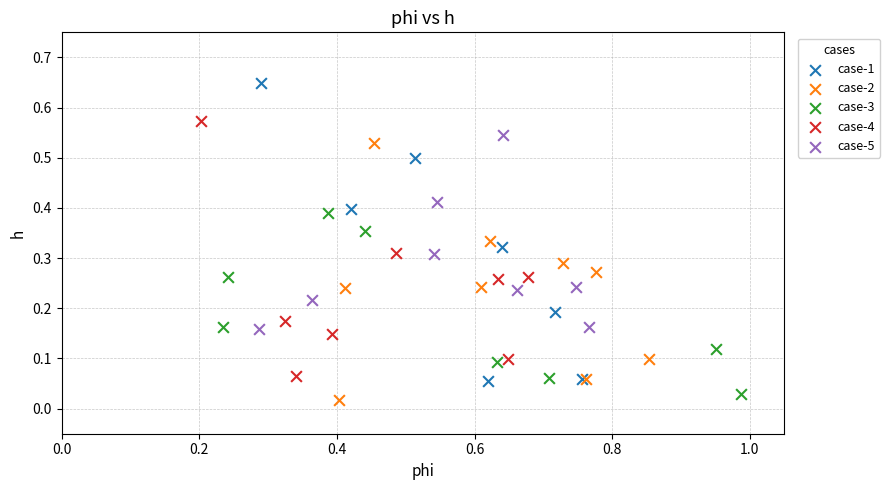

Which series has the widest spread of Y values?

case-1